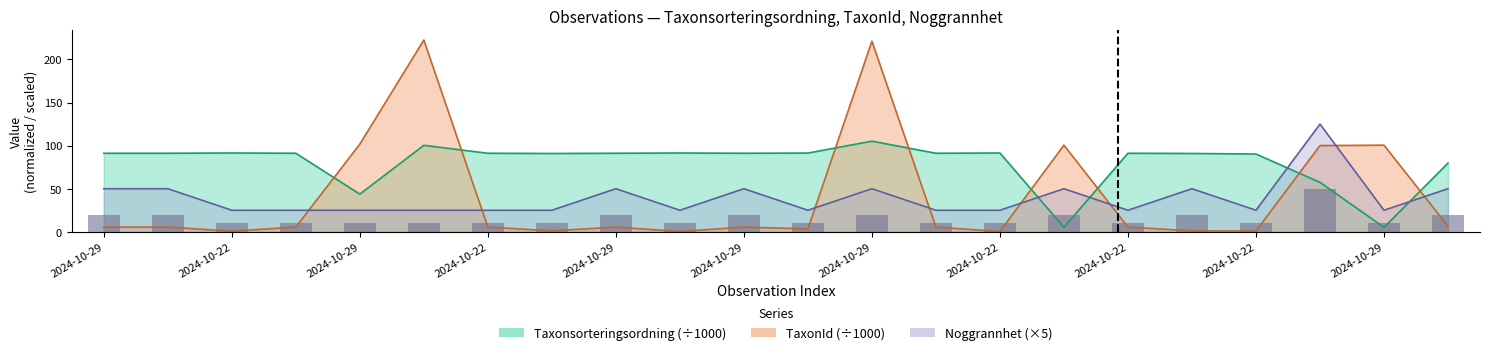

What is the sum of all values?

340